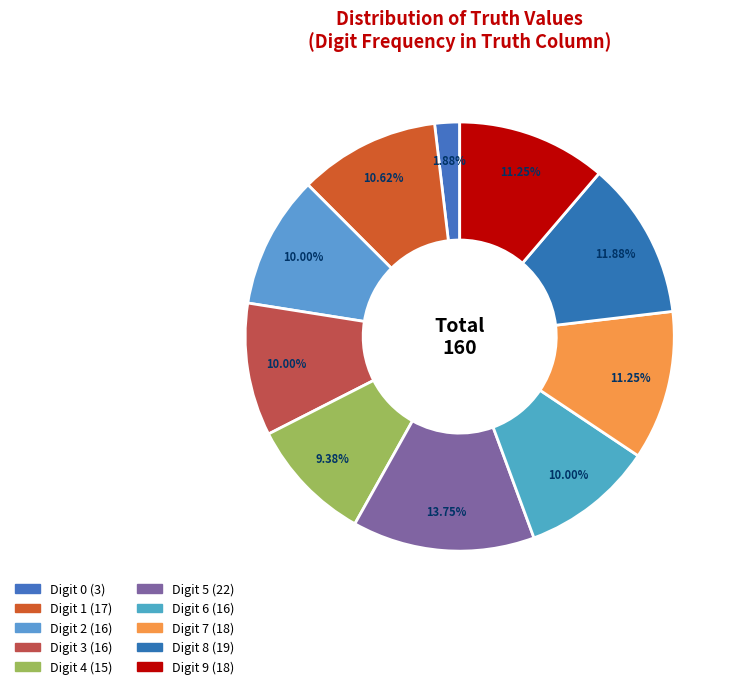

Count the number of slices in the pie.

10